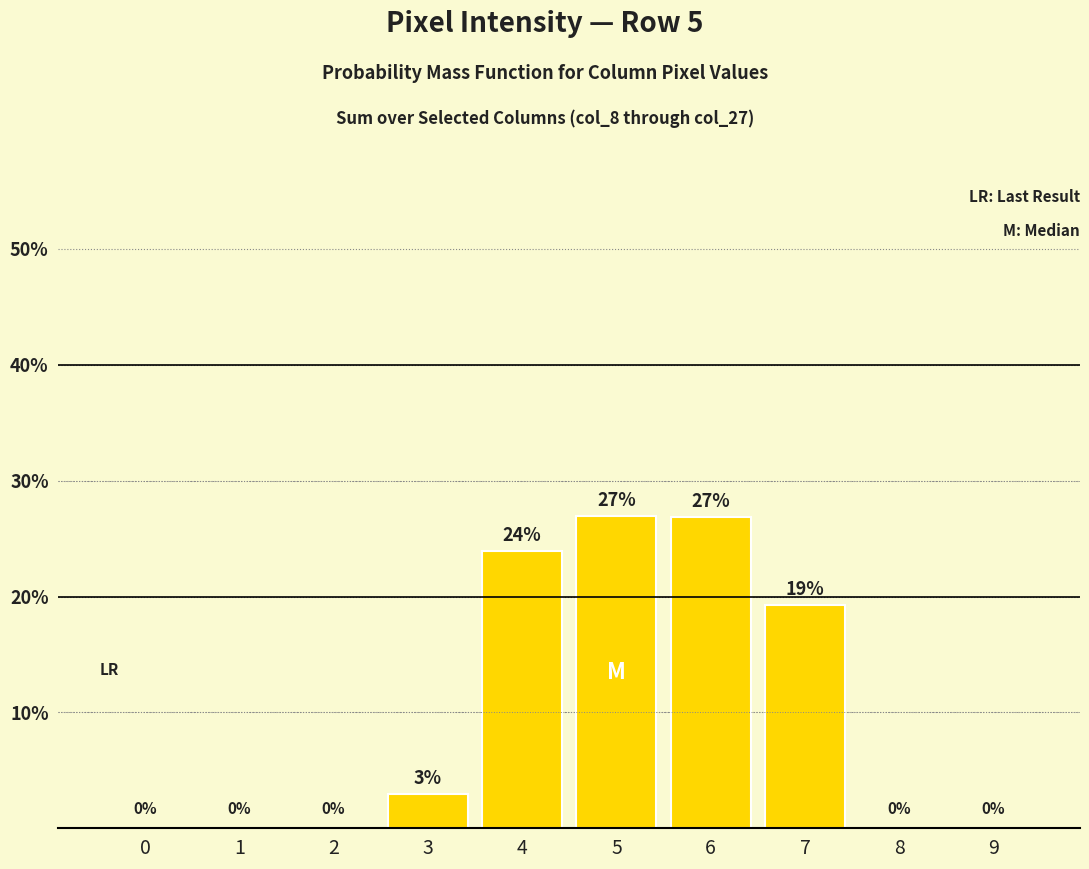

What is the sum of all values?

100.0